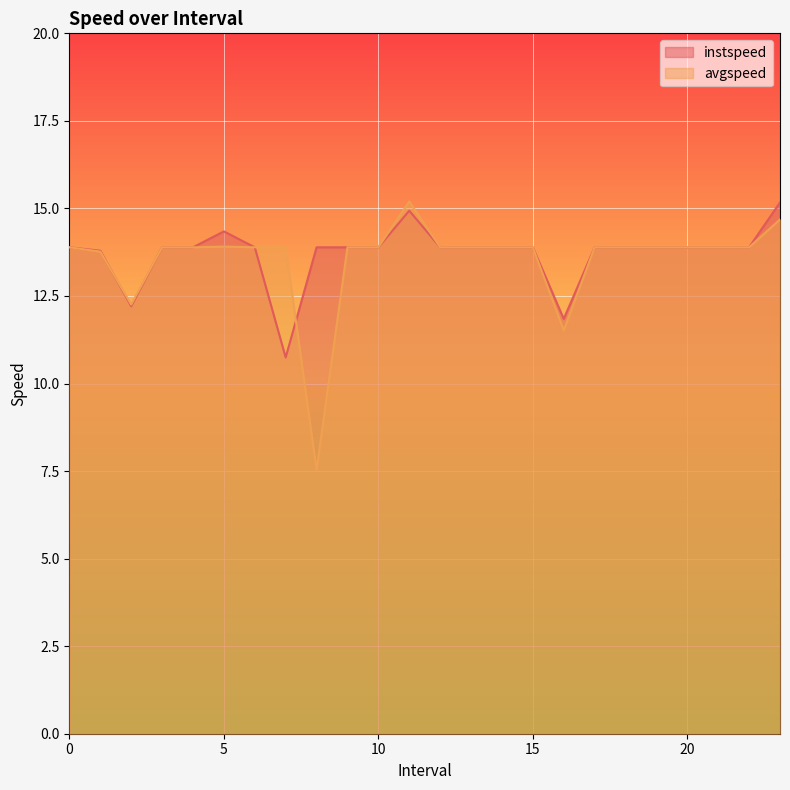

What value does the avgspeed series have at 10?

13.9